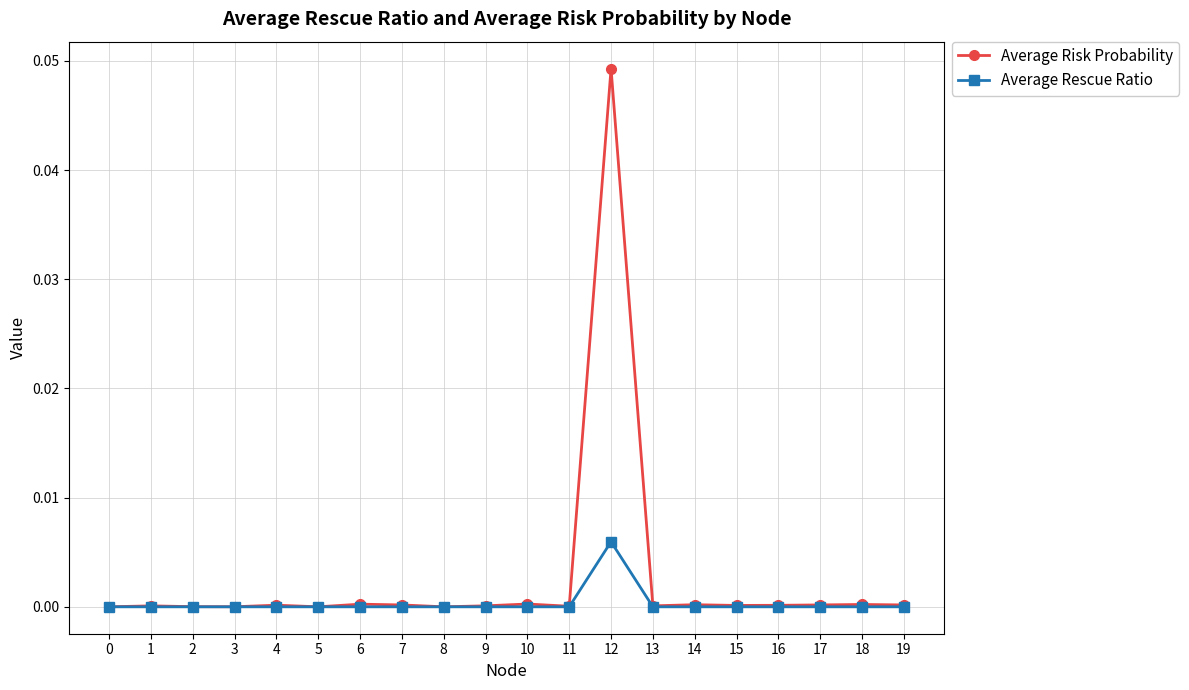

What are all the series names shown in the legend?

Average Risk Probability, Average Rescue Ratio